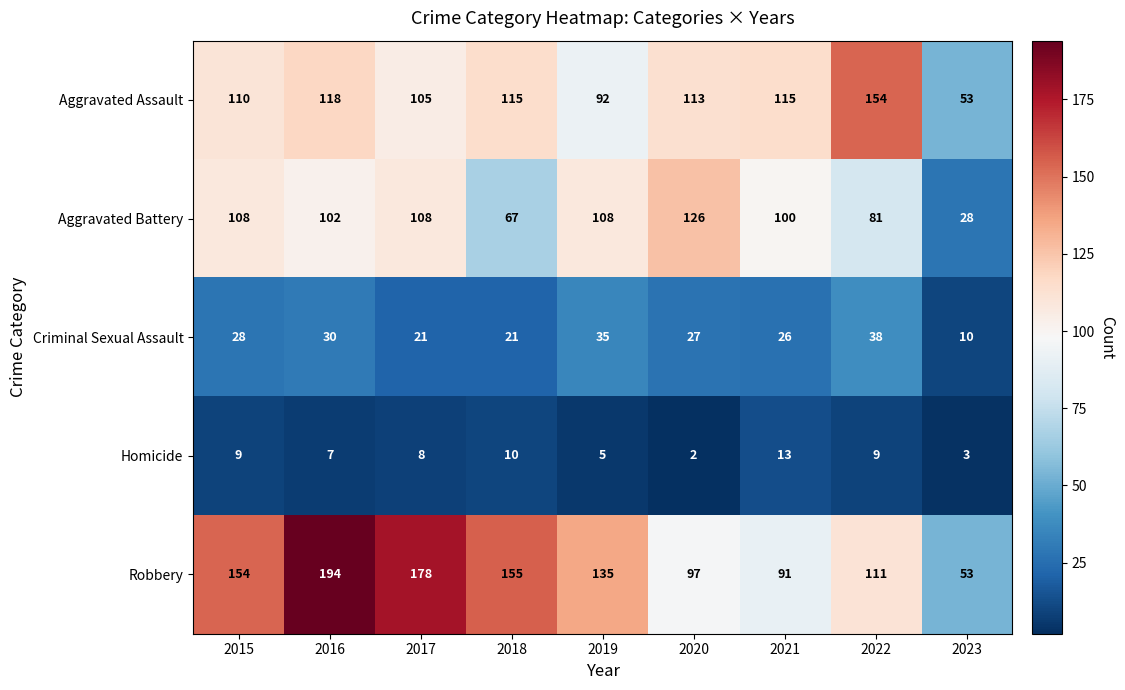

What is the greatest value displayed?

194